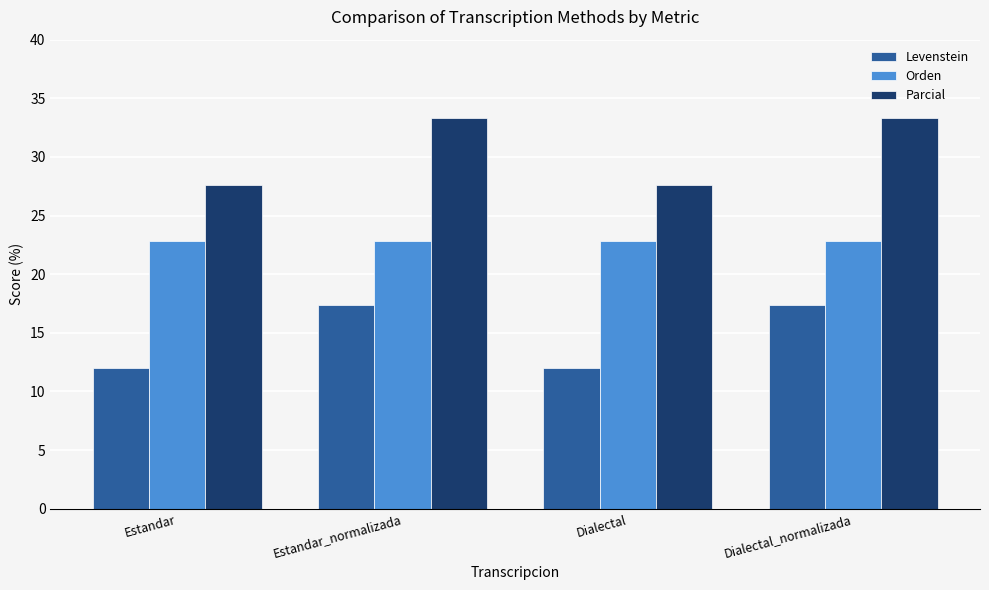

Are the bars horizontal?

No